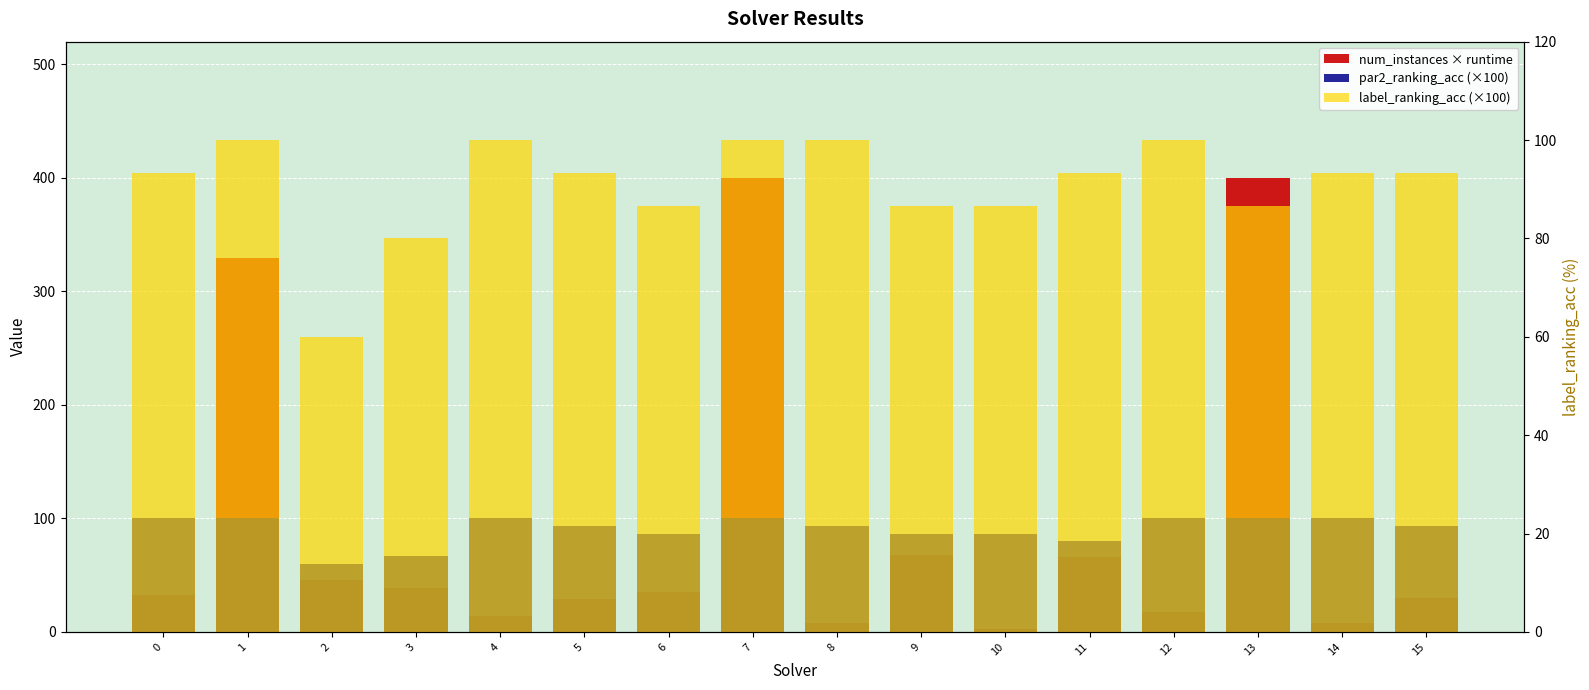

The value of label_ranking_acc (×100) at 1 is 100.0. True or false?

True